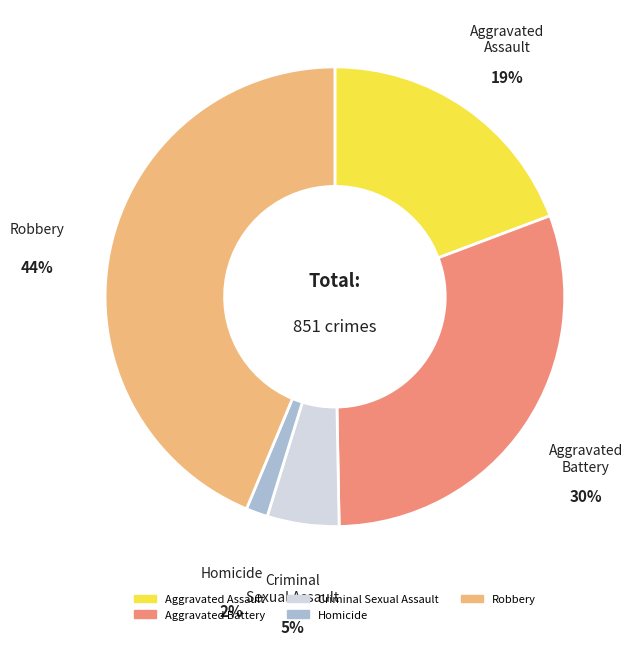

Which category has the biggest portion of the pie?

Robbery